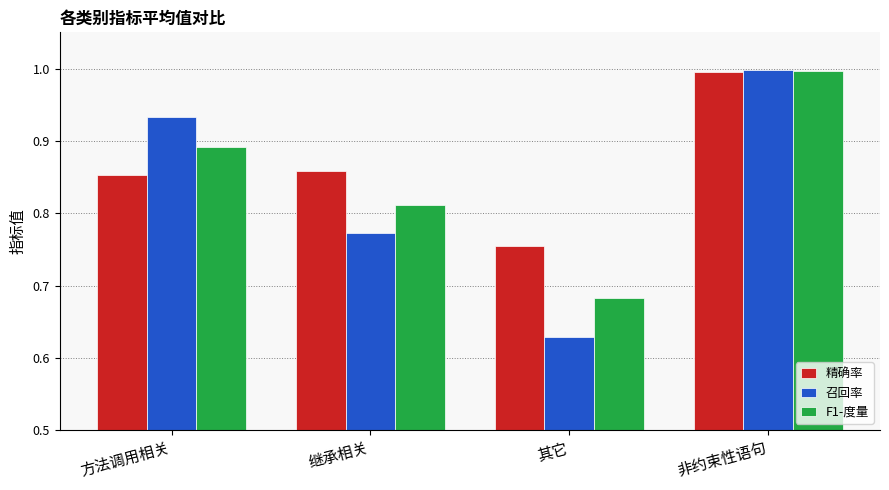

What is the maximum value shown in the chart?

1.0